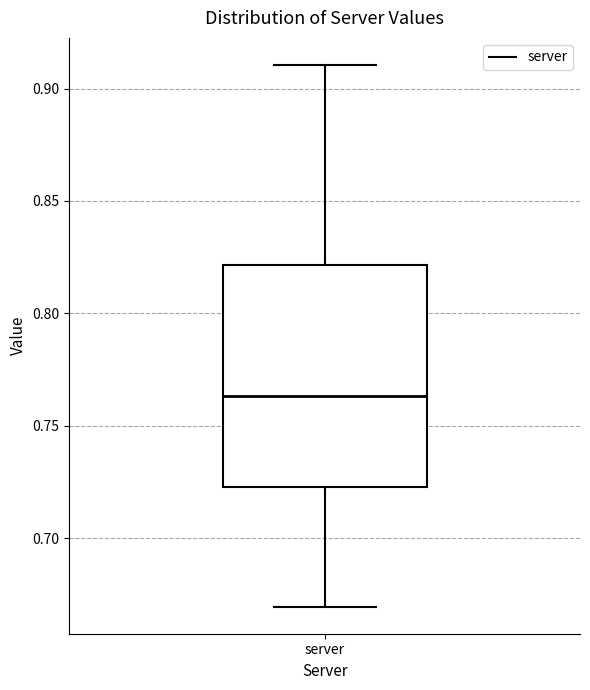

Transcribe this box plot: give where the median line is, the range the box spans, and where the two whiskers end, as read against the y-axis. The values are not printed on the chart, so give them approximately, as read against the axis.

median 0.765, box 0.725 to 0.820, whiskers 0.670 to 0.910